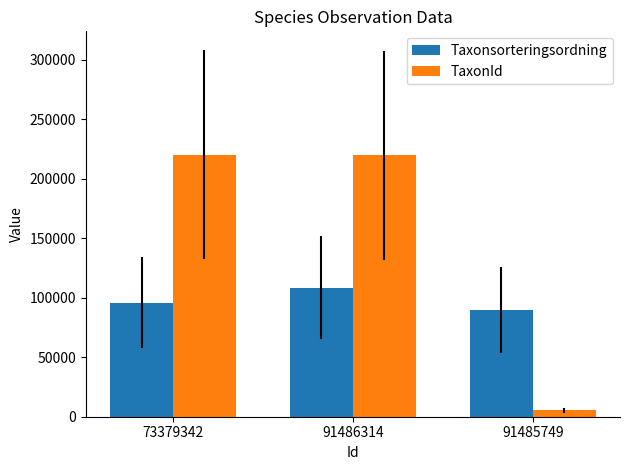

True or false: Taxonsorteringsordning has a value of 89789 at 91485749.

True